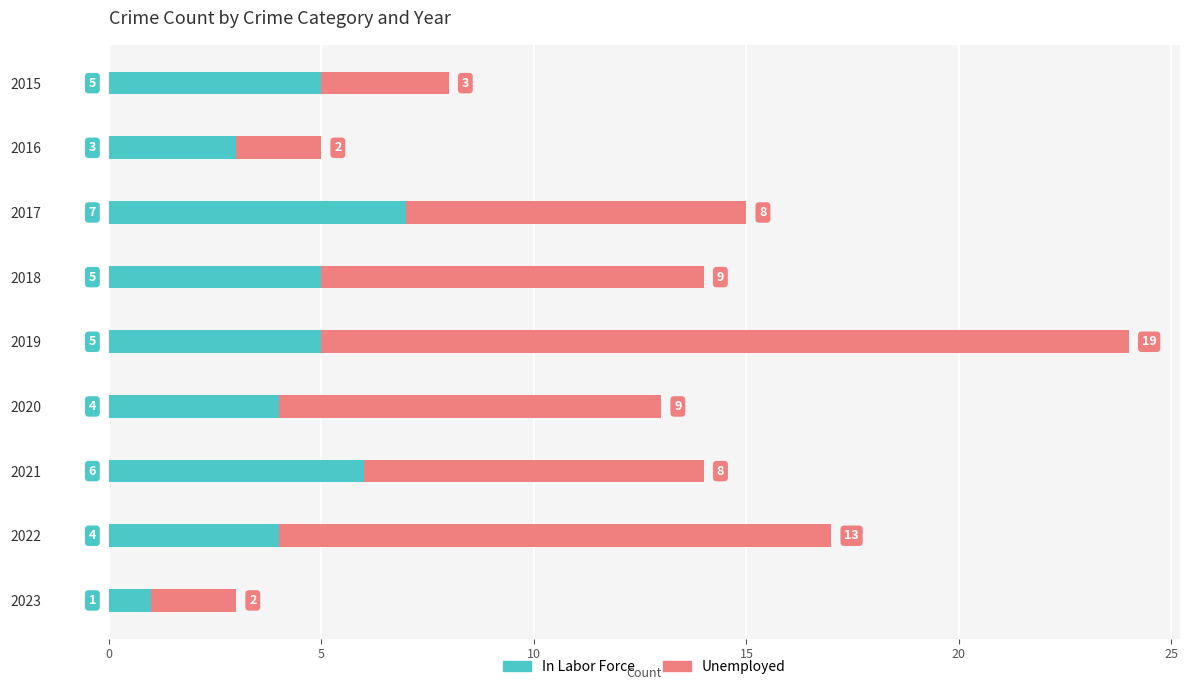

At which category is the sum across all series the highest?

2019